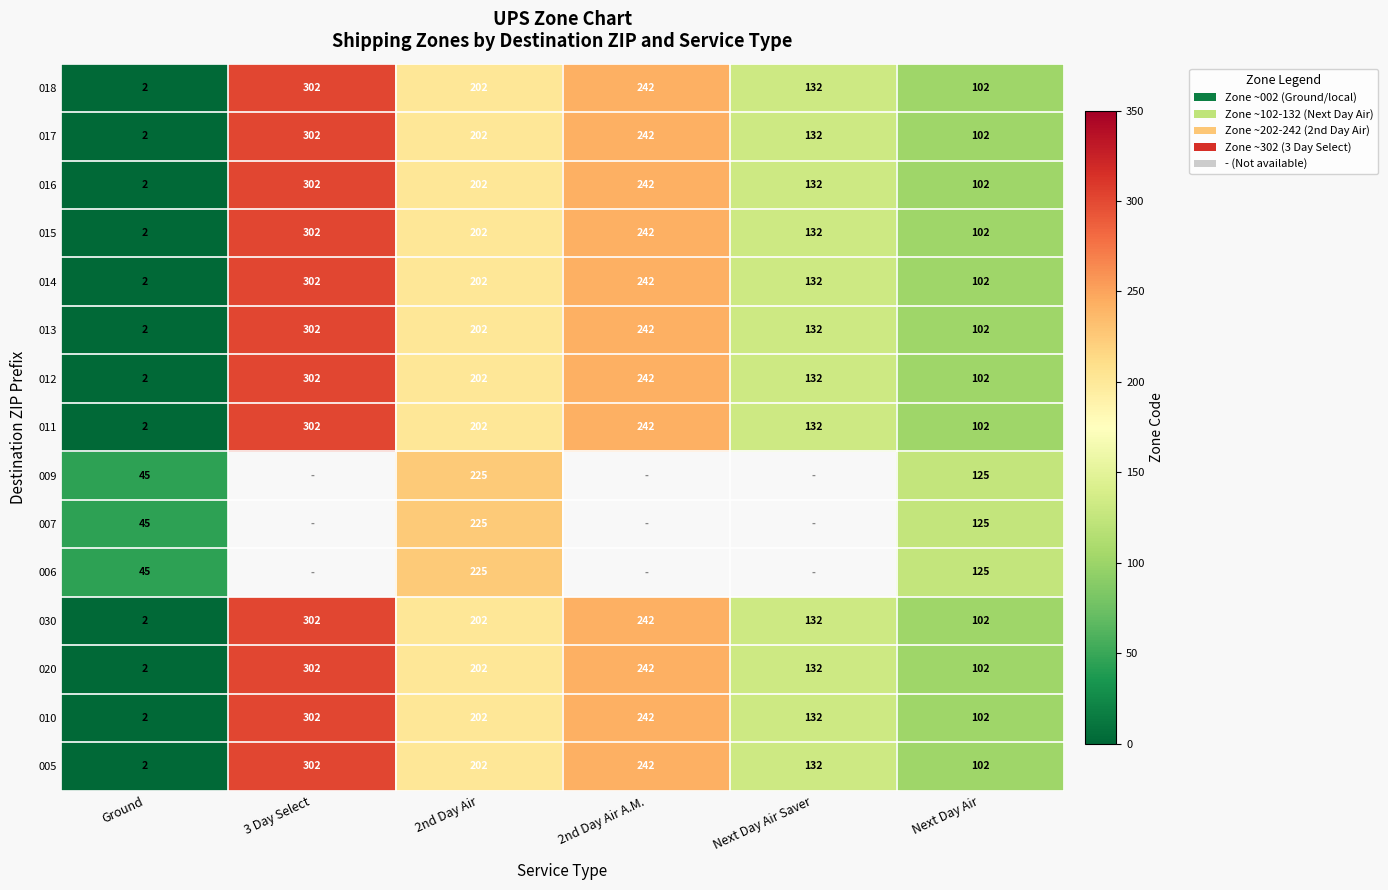

At which label is 017 closest to 152?

Next Day Air Saver